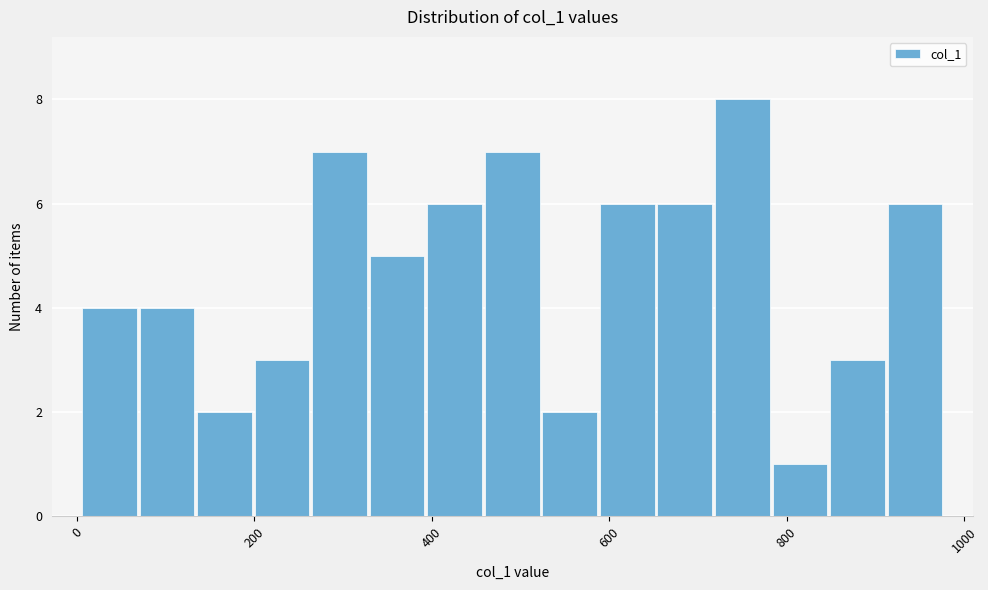

Around what value on the x-axis is the tallest bar? Give the approximate position of its centre, as read against the axis.

740